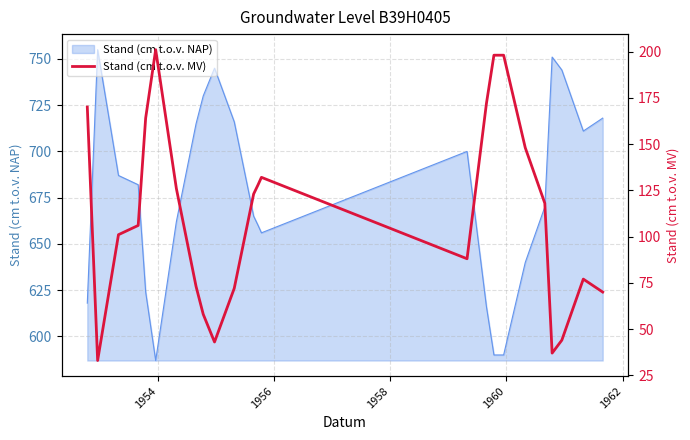

What is the lowest value of the Stand (cm t.o.v. NAP) series?

587